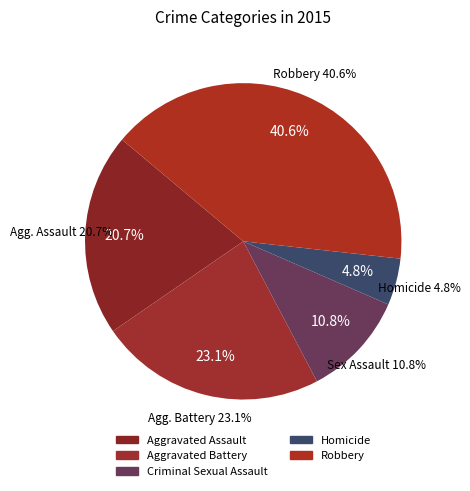

Combined, what portion of the pie is Aggravated Assault and Robbery?

61.4%